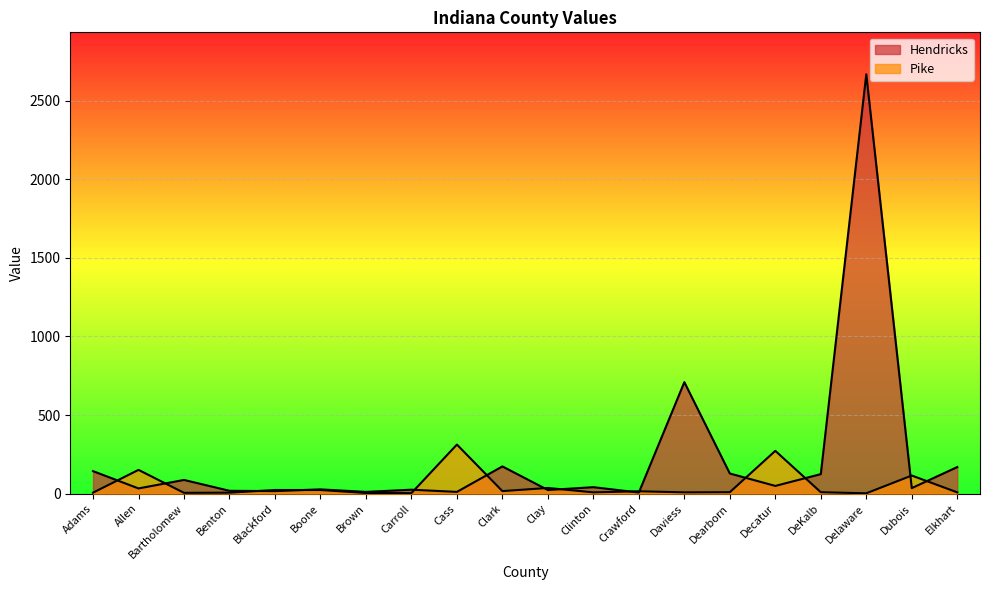

Which series has the widest spread of values?

Hendricks